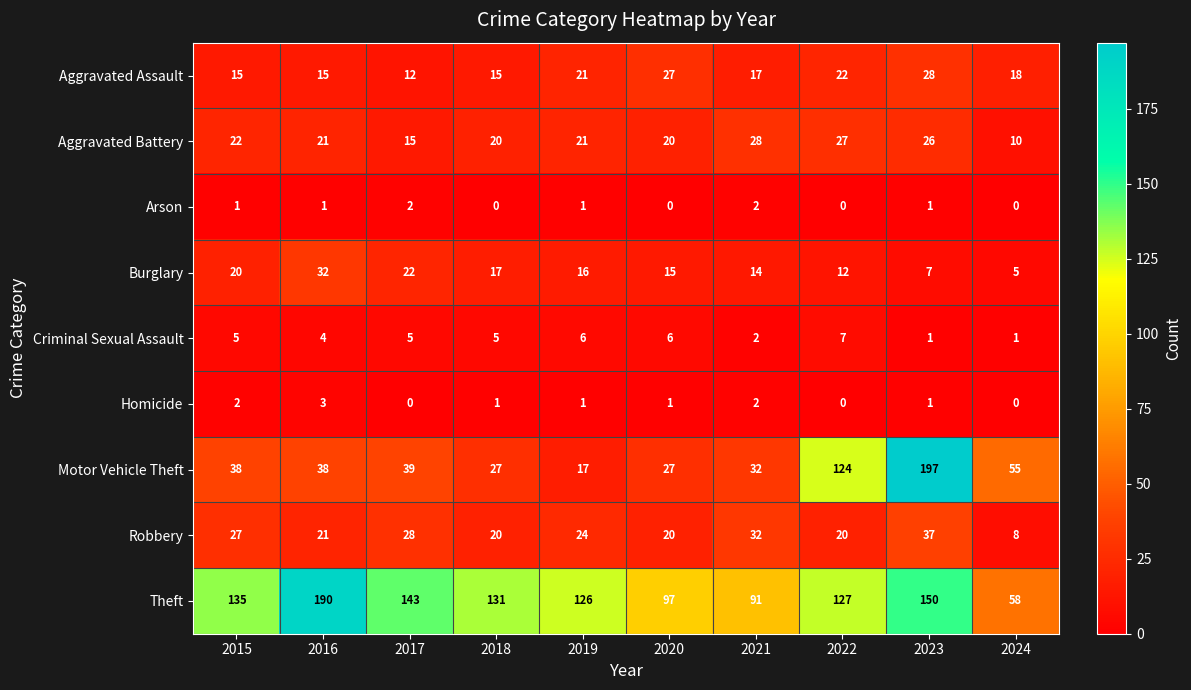

Which series has the largest range (max minus min)?

Motor Vehicle Theft